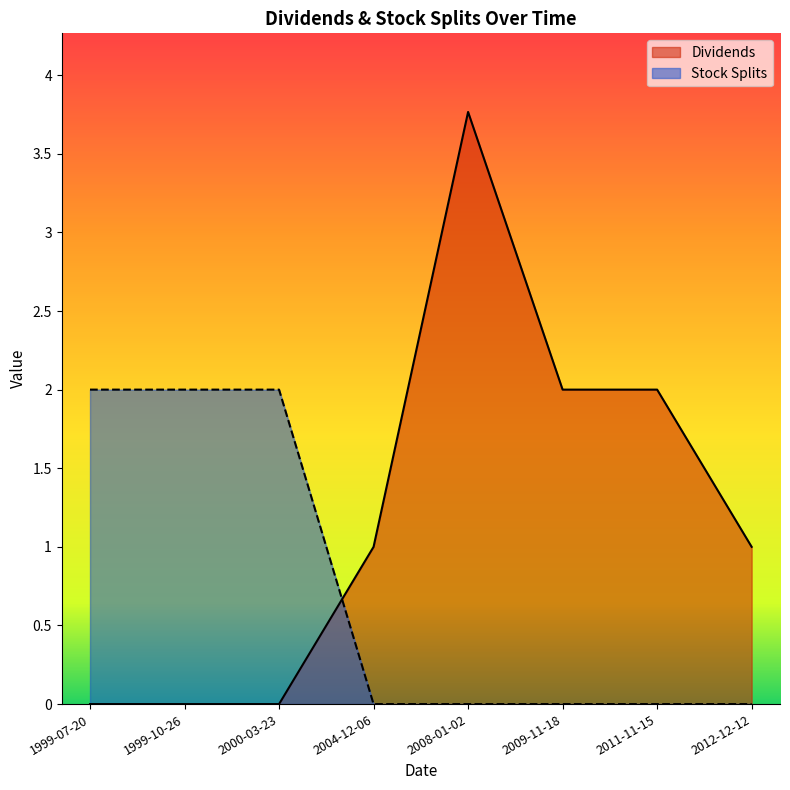

Between 2004-12-06 and 2009-11-18, which series saw the biggest shift?

Dividends